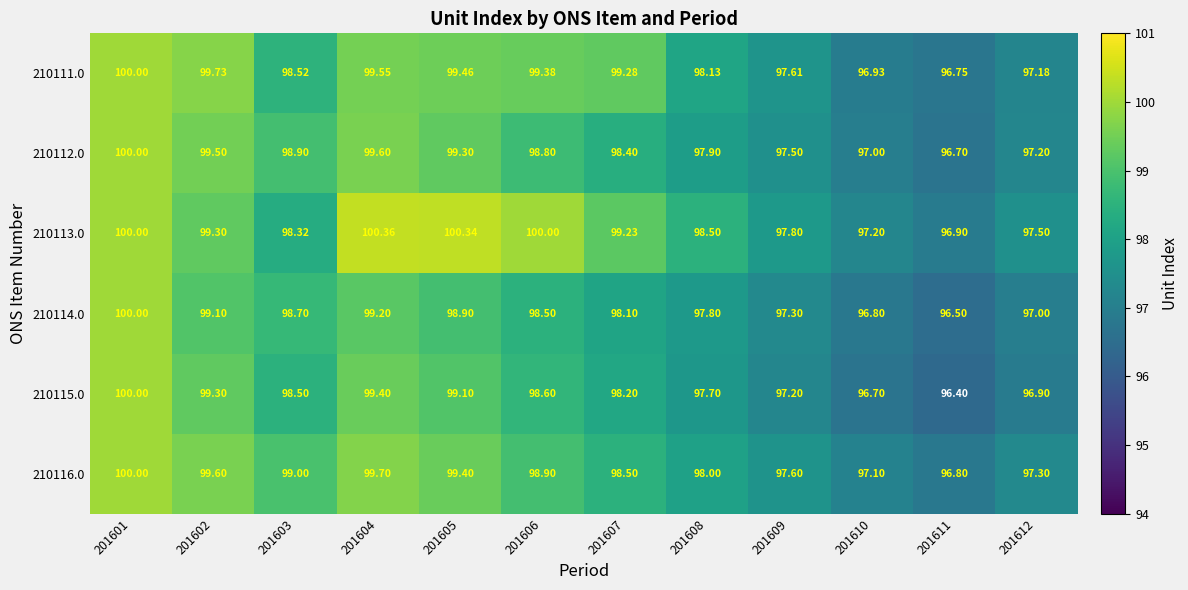

Is the value of 210114.0 at 201606 greater than the value of 210113.0 at 201601?

No